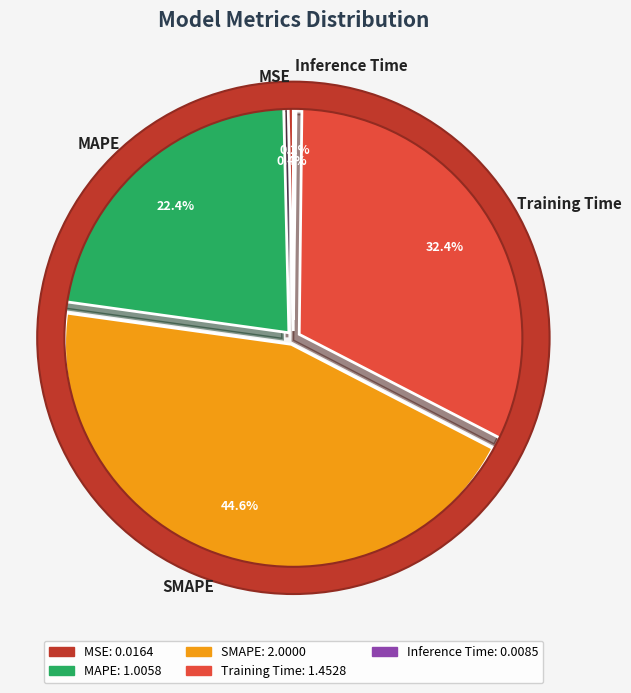

How many slices are in this pie chart?

5